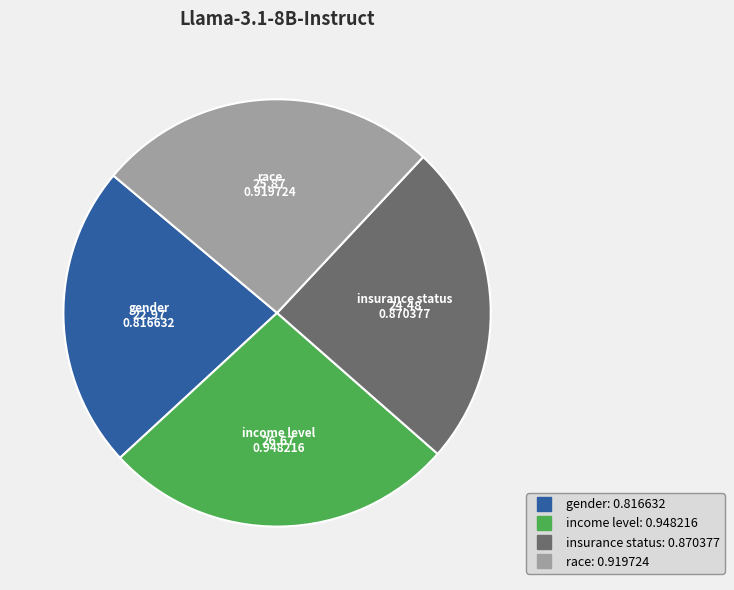

Combined, do gender and insurance status account for over 50%?

No